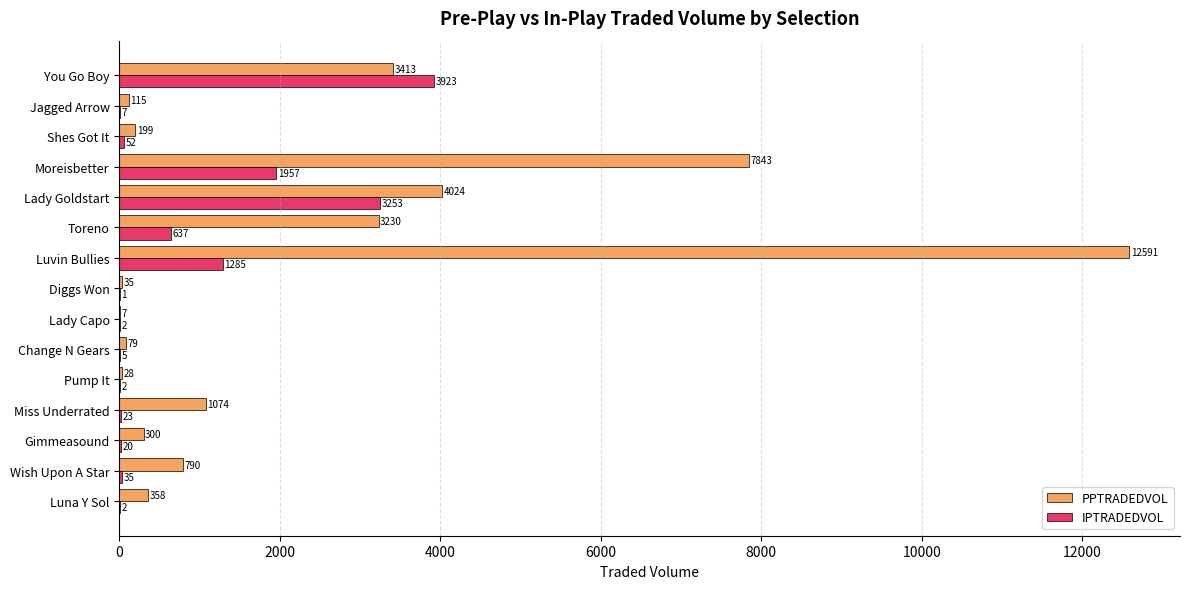

Count the number of data series in this chart.

2